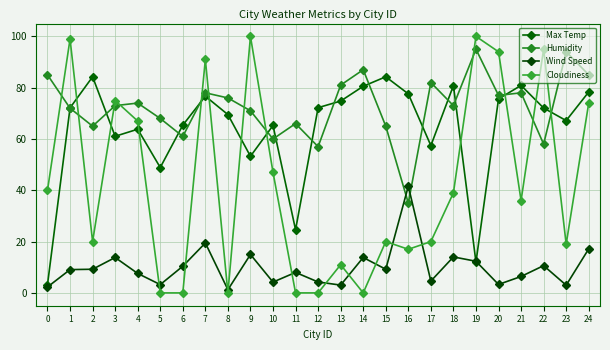

Is the value of Cloudiness at 13 greater than the value of Humidity at 17?

No